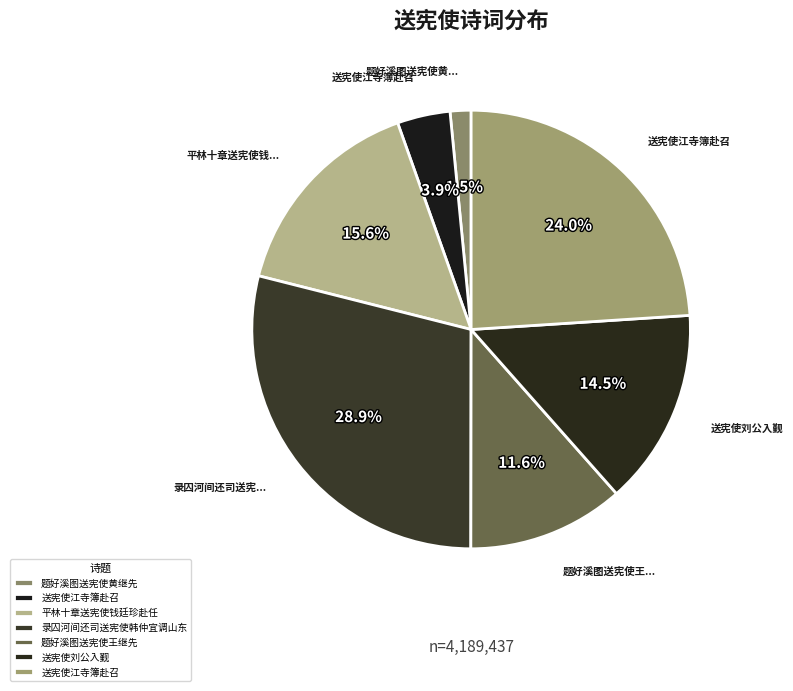

Which slice is the smallest?

题好溪图送宪使黄继先